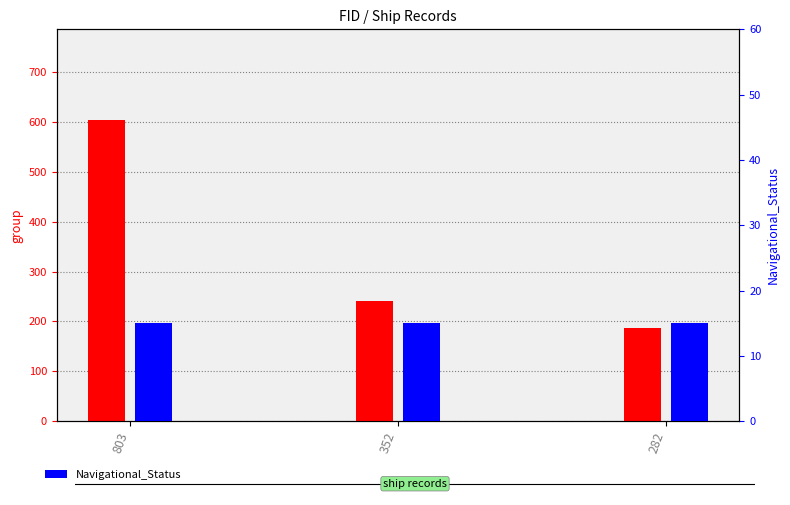

How many series are shown in this chart?

2